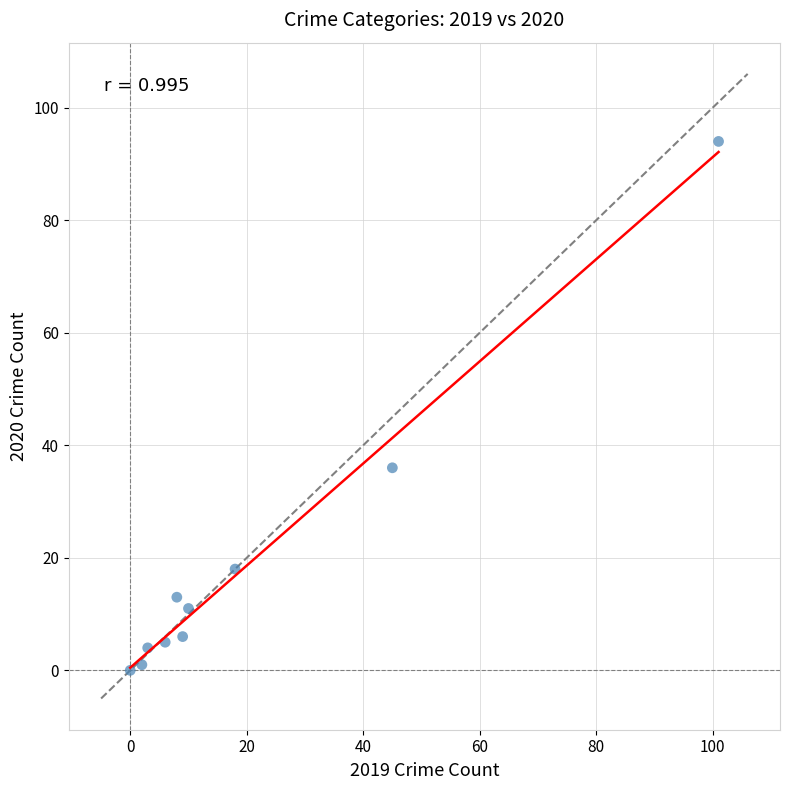

What Y value in the scatter plot is closest to 47?

36